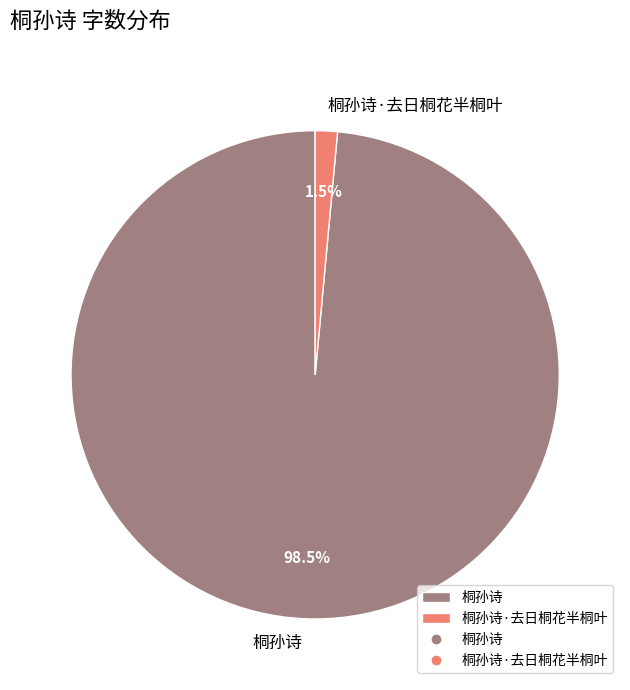

Rank the categories by value from lowest to highest.

桐孙诗·去日桐花半桐叶, 桐孙诗